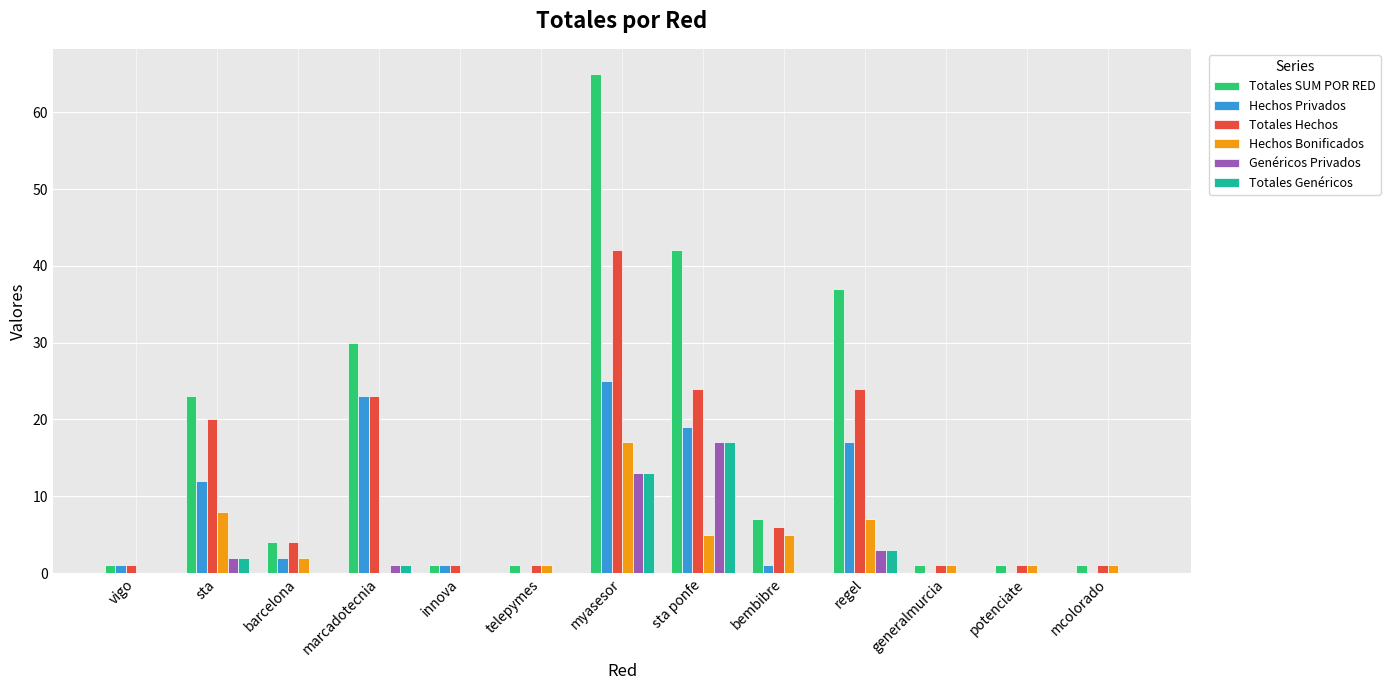

Which series has the widest spread of values?

Totales SUM POR RED